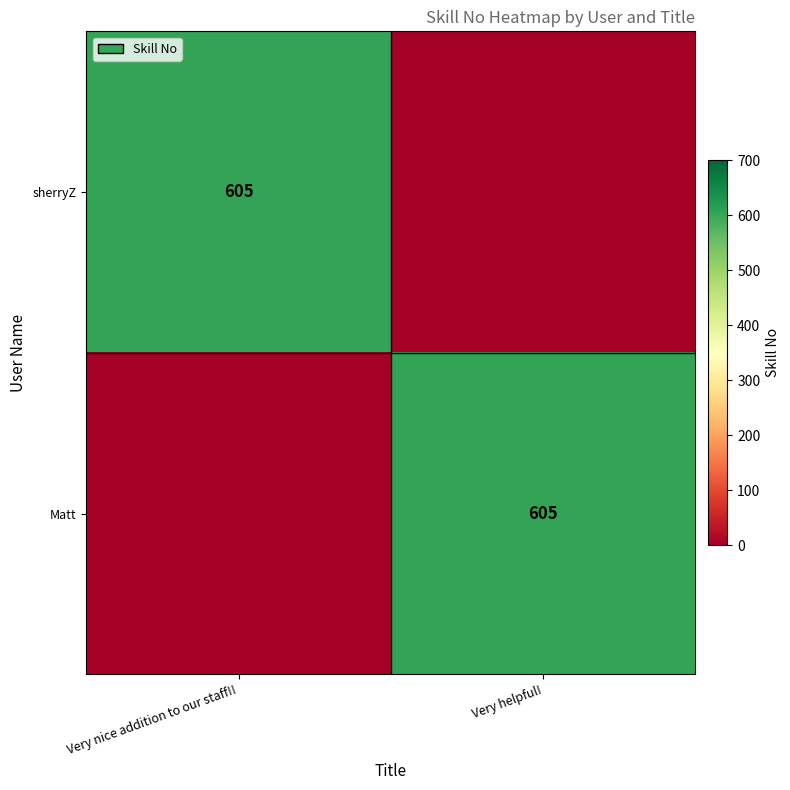

Which category has the highest value across all series?

Very nice addition to our staff!!